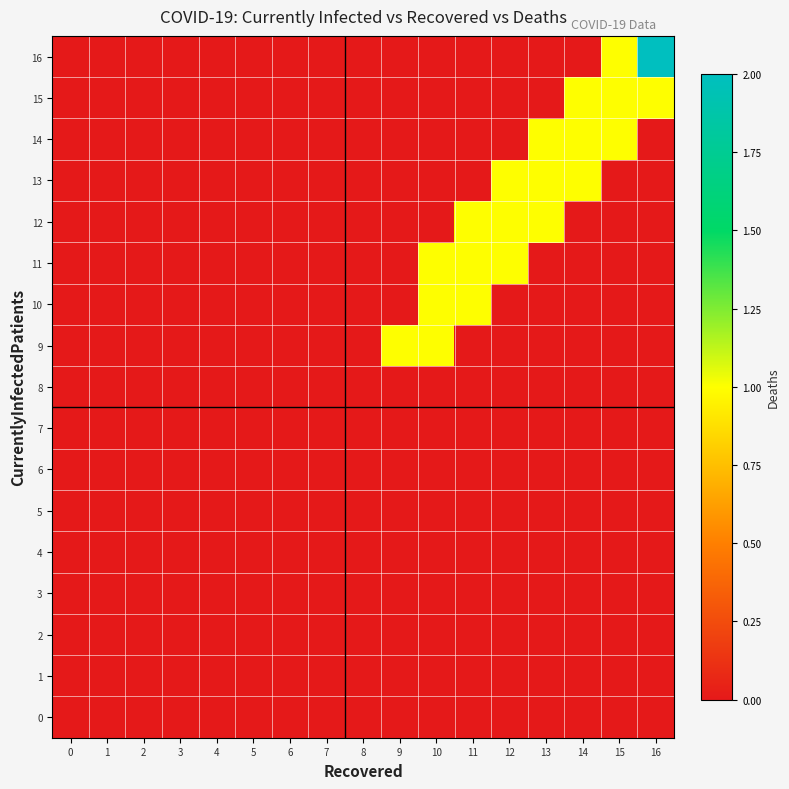

Rank the series by their maximum value, from lowest to highest.

0, 1, 2, 3, 4, 5, 6, 7, 8, 9, 10, 11, 12, 13, 14, 15, 16